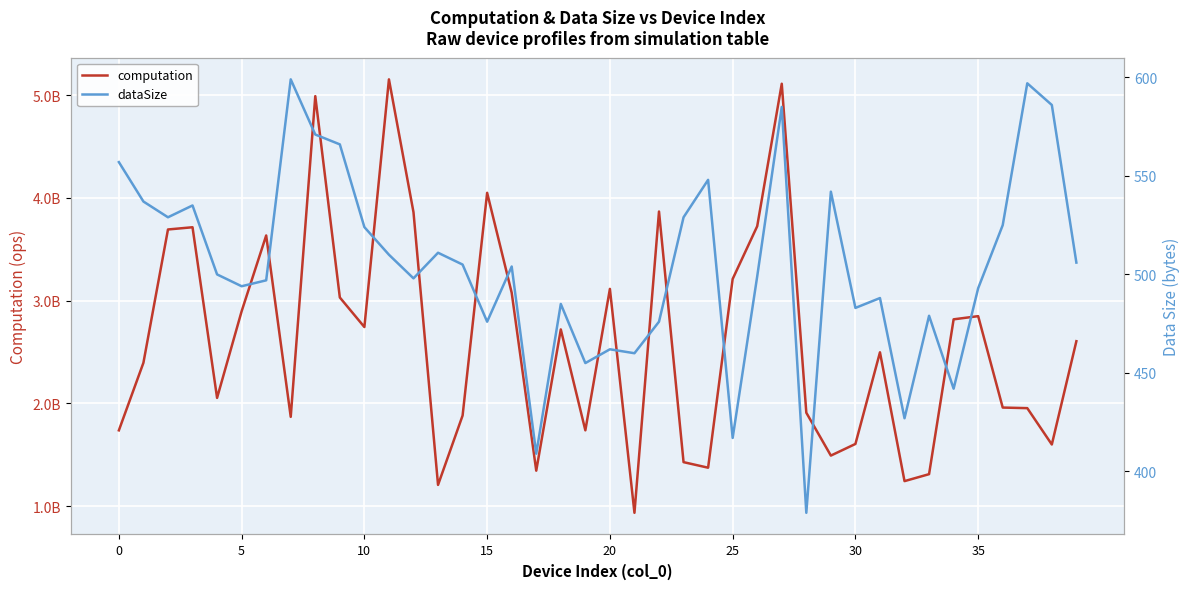

Which series has the widest spread of values?

computation